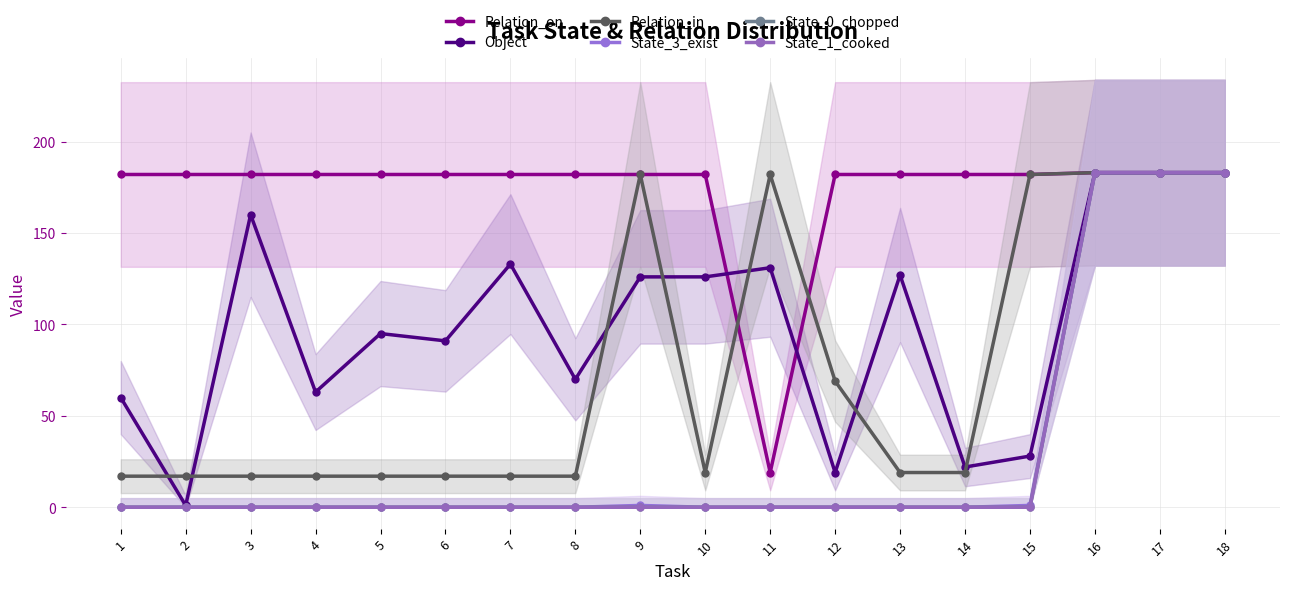

At which category does Relation_on reach its first local valley?

11